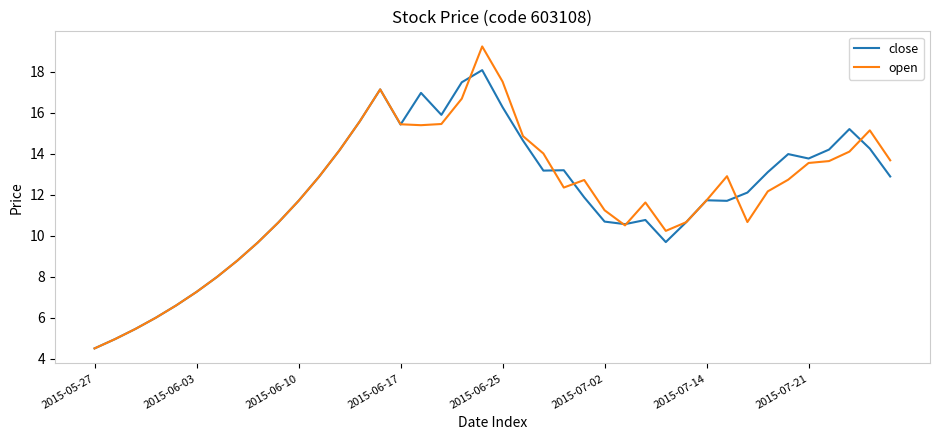

Which series has the widest spread of values?

open